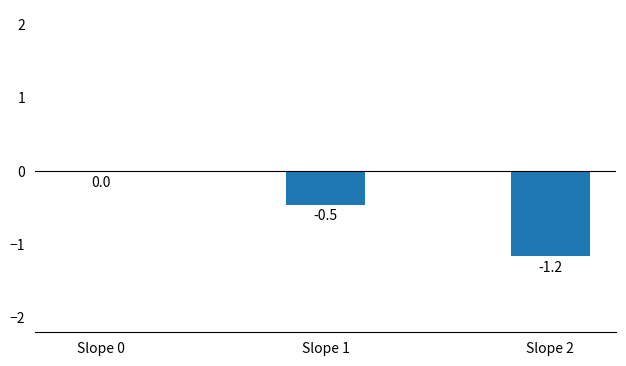

What is the change in value from Slope 0 to Slope 2?

-1.2